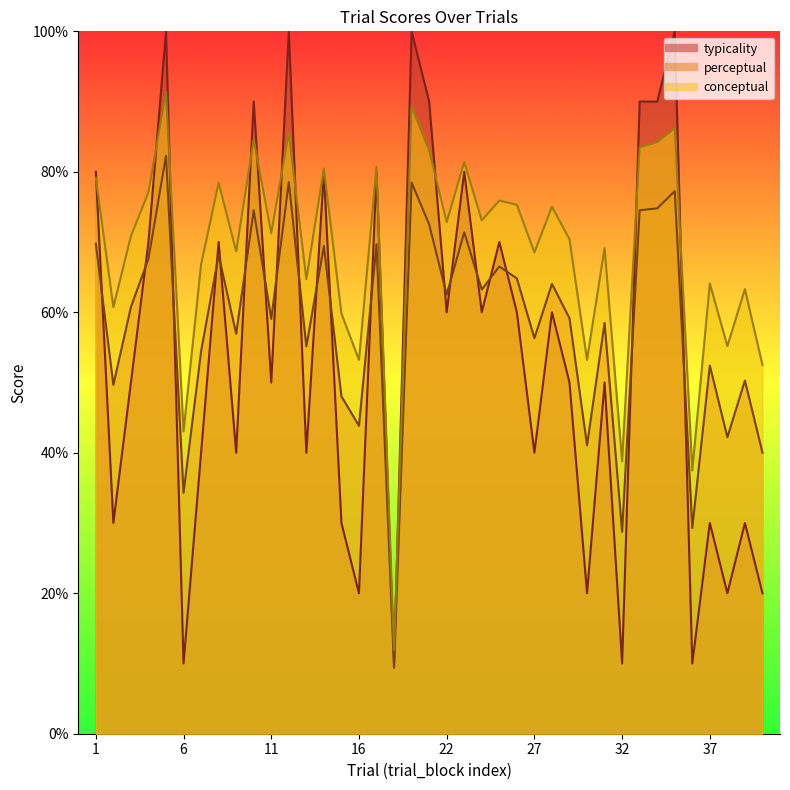

What is the smallest value displayed?

9.4